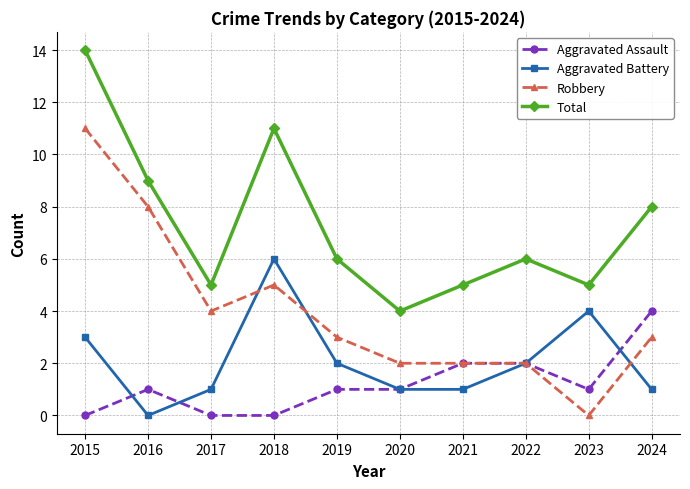

List the series in order of their peak value, lowest first.

Aggravated Assault, Aggravated Battery, Robbery, Total